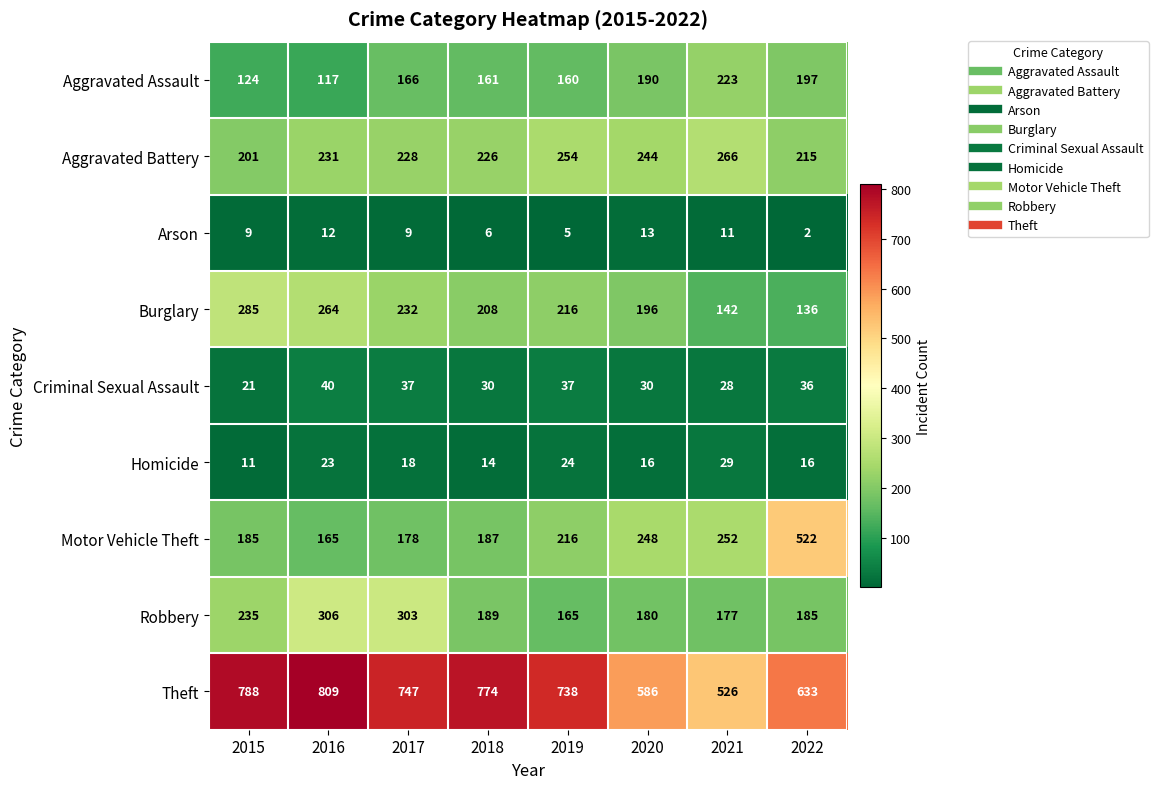

What is the spread (max minus min) of values at 2022?

631